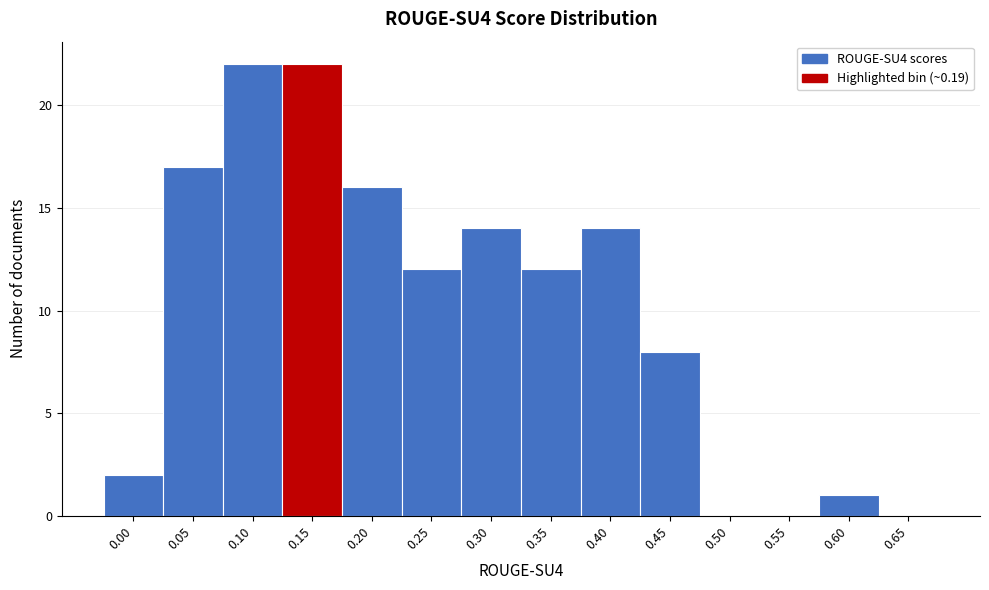

Reading right to left, transcribe all the data shown in this chart.

0.65=0	0.60=1	0.55=0	0.50=0	0.45=8	0.40=14	0.35=12	0.30=14	0.25=12	0.20=16	0.15=22	0.10=22	0.05=17	0.00=2